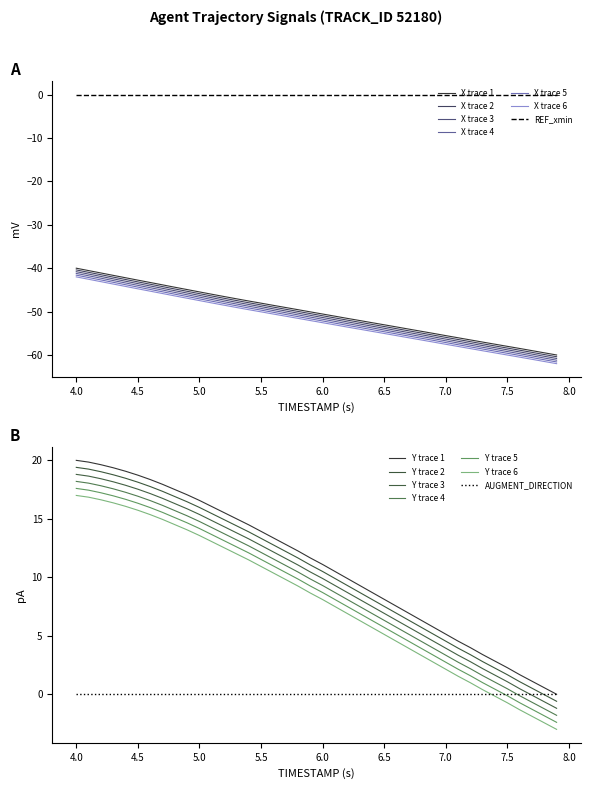

True or false: X trace 2 and REF_xmin cross at least once.

False